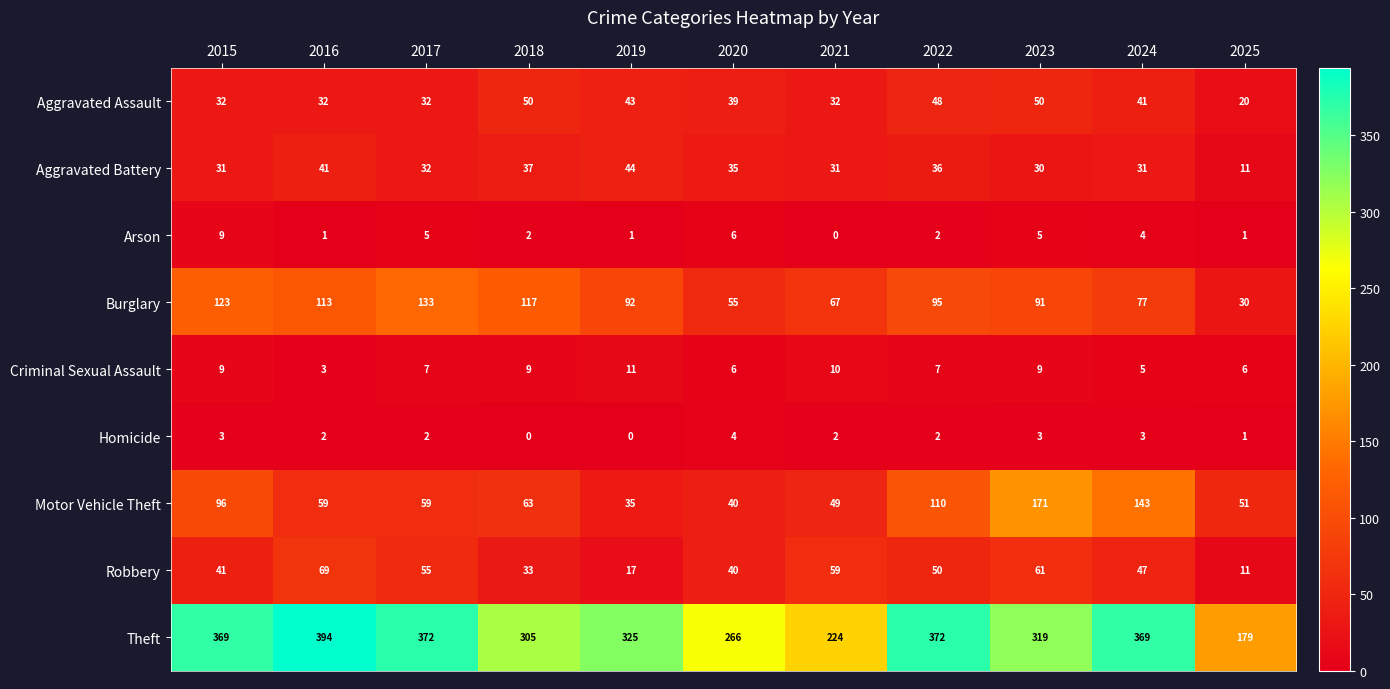

Rank the series at 2018 from lowest to highest value.

Homicide, Arson, Criminal Sexual Assault, Robbery, Aggravated Battery, Aggravated Assault, Motor Vehicle Theft, Burglary, Theft